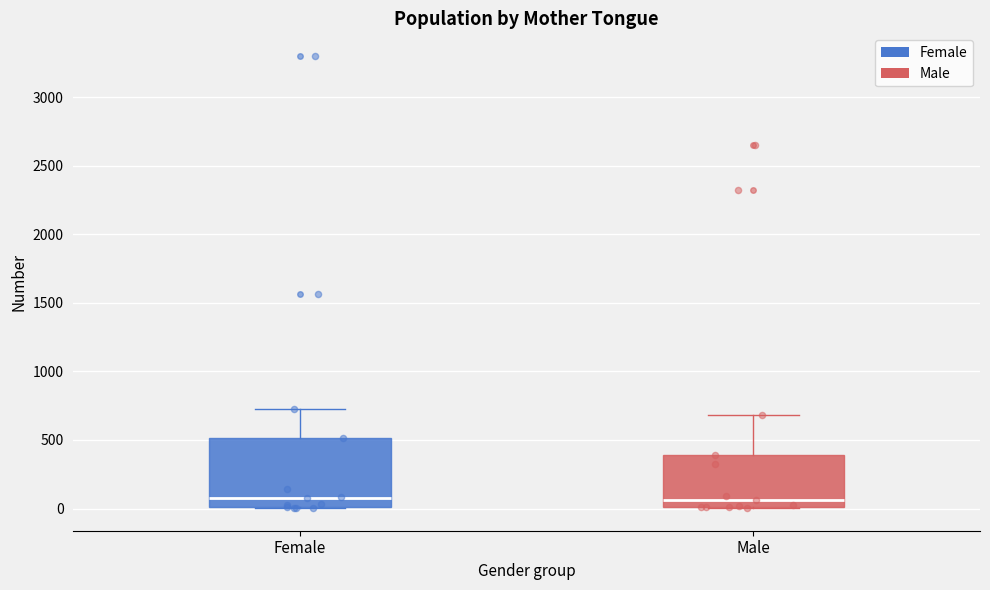

Where is the lower edge of the box for Female on the y-axis? The values are not printed on the chart, so give them approximately, as read against the axis.

0